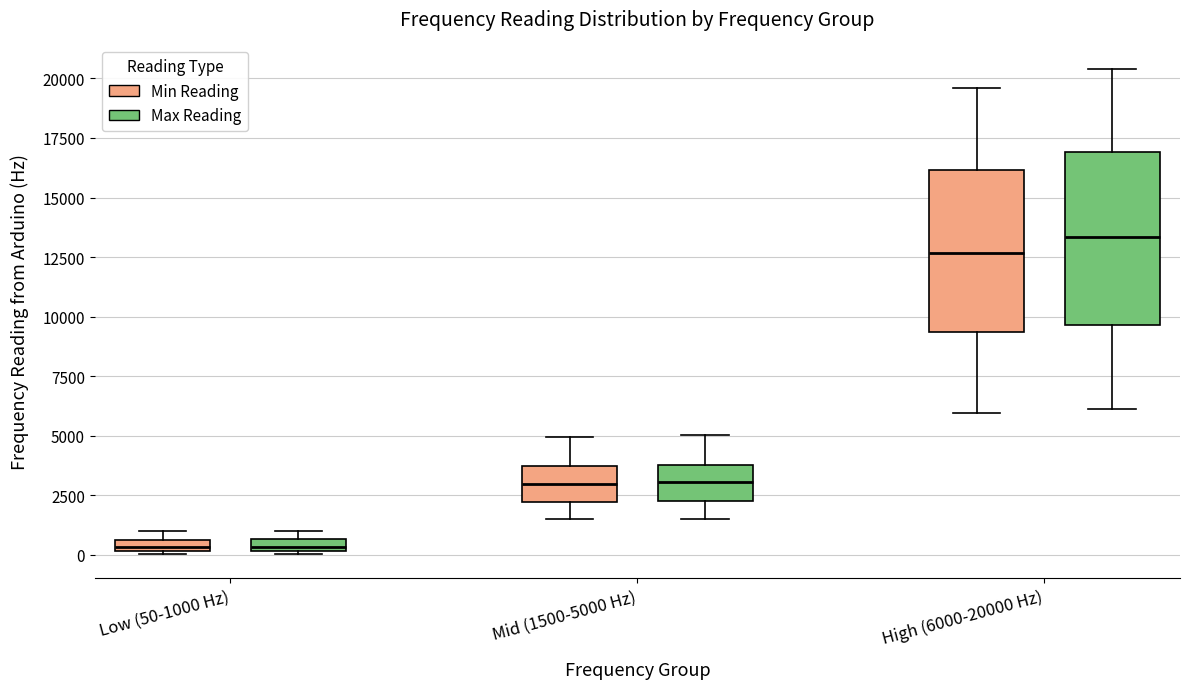

Where is the lower edge of the box for Mid (1500-5000 Hz) (Min Reading) on the y-axis? The values are not printed on the chart, so give them approximately, as read against the axis.

2000